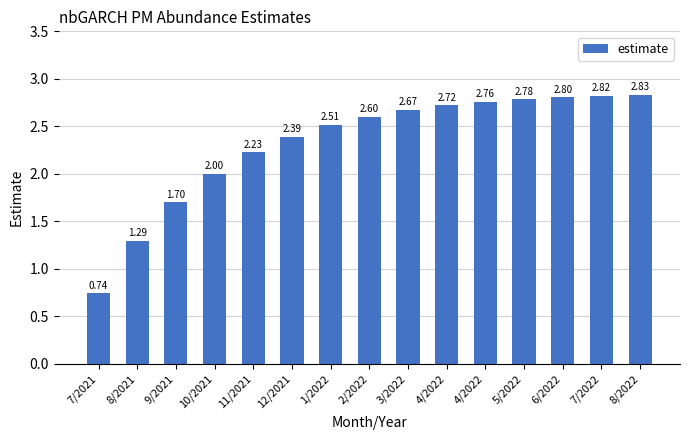

What is the label of the 13th bar from the right?

9/2021